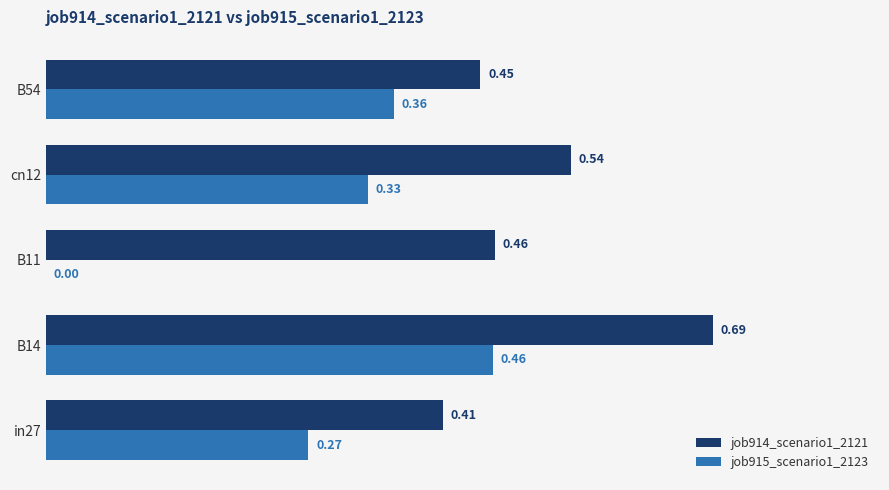

What is the sum of all job915_scenario1_2123 values?

1.4